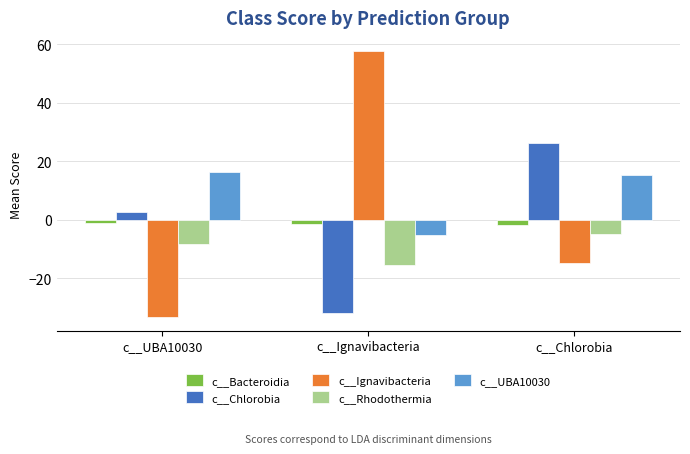

Which series has the widest spread of values?

c__Ignavibacteria